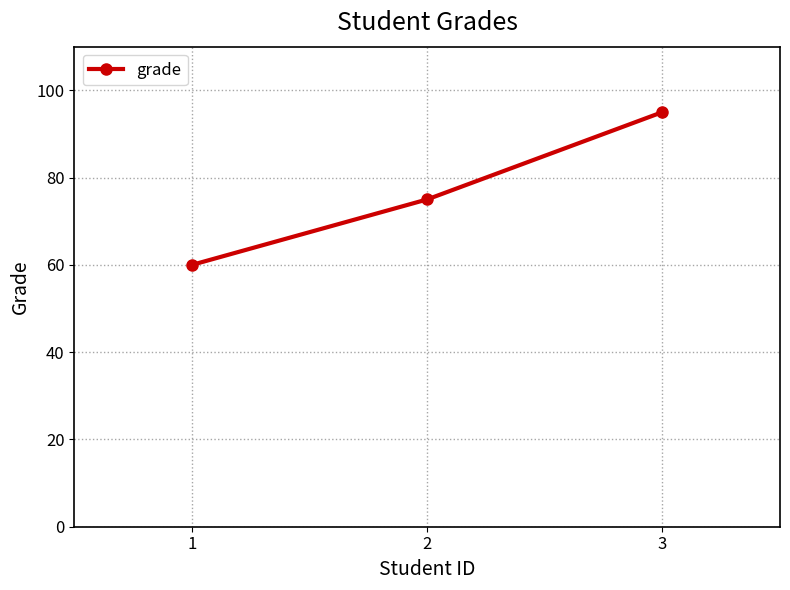

What is the sum of all values?

230